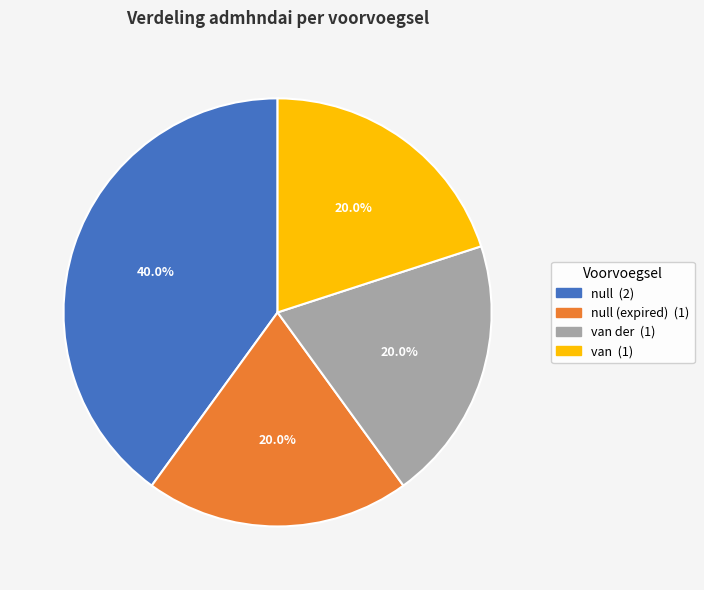

Does any single category account for the majority?

No